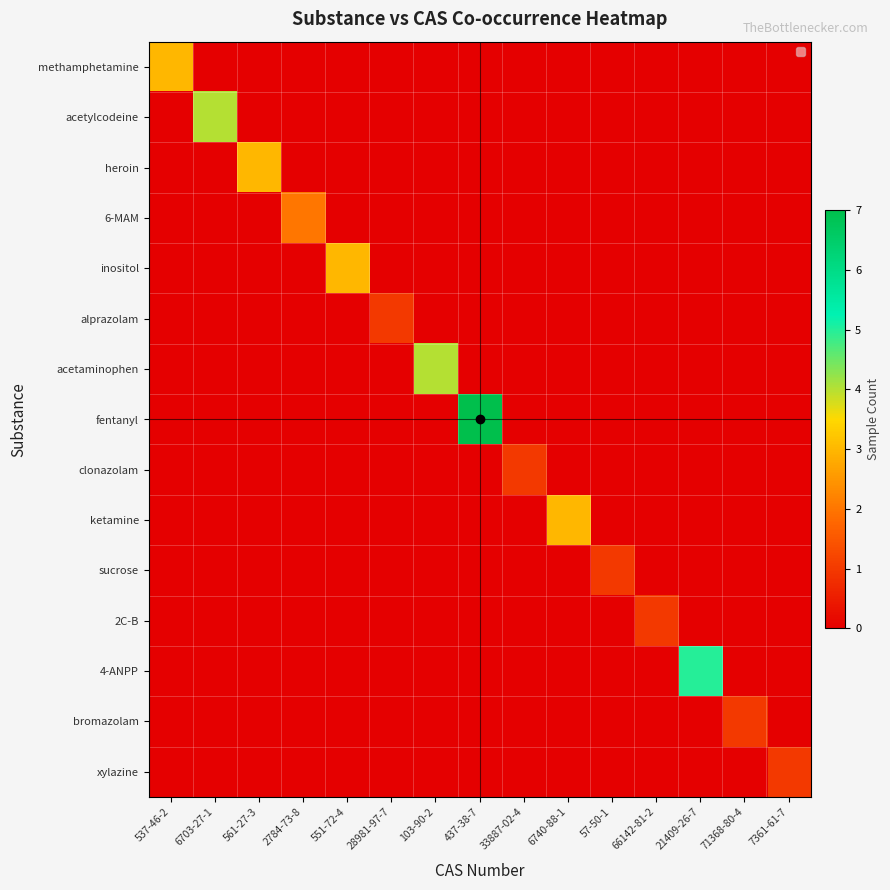

What is the spread (max minus min) of values at 6703-27-1?

4